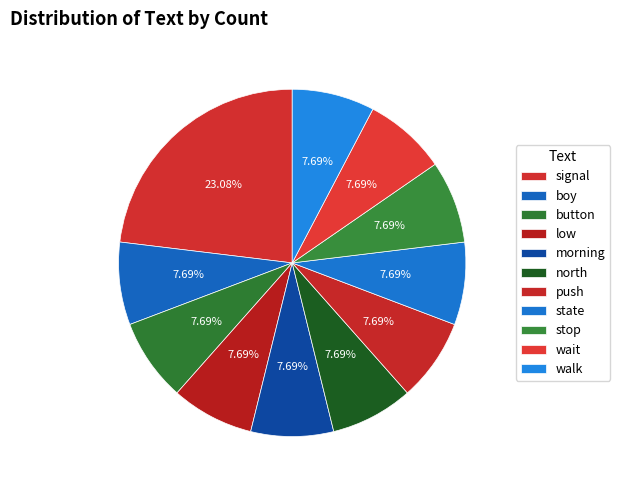

True or false: boy accounts for 1% of the total.

False